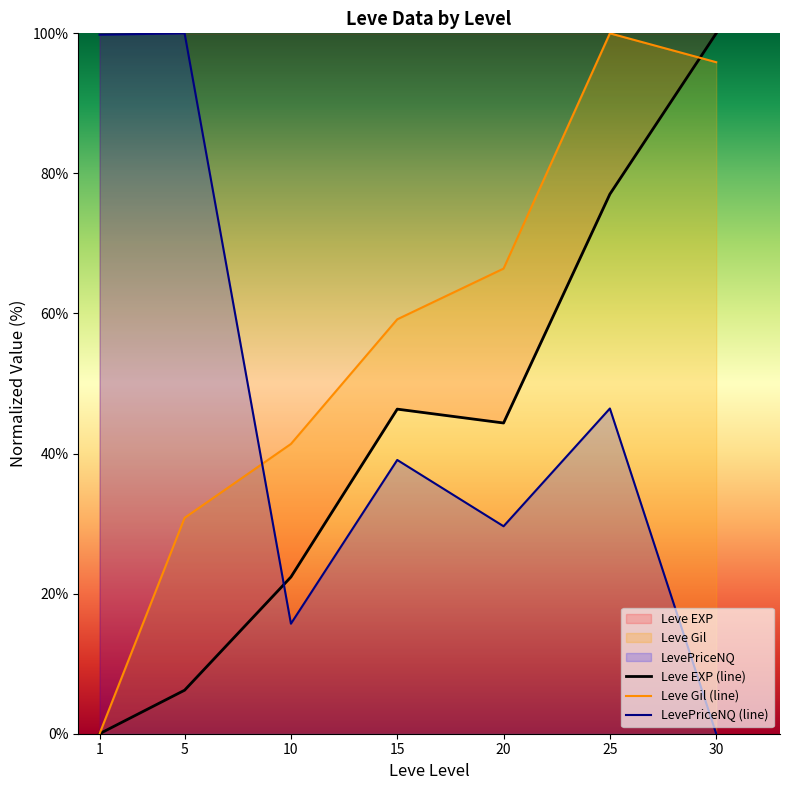

What is the difference between the second highest and second lowest values in the Leve Gil (line) series?

65.1